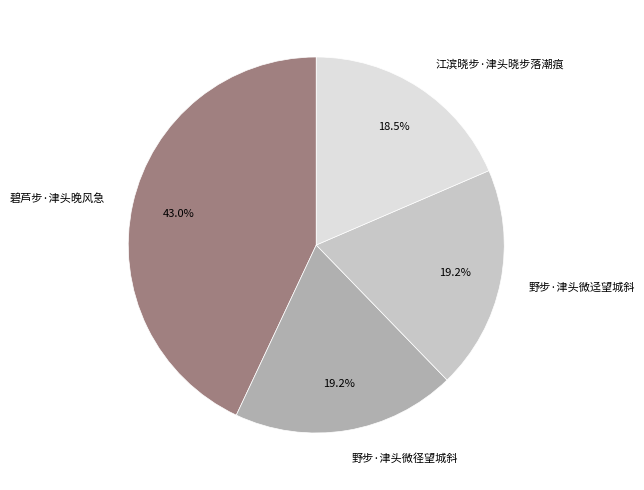

What percentage is NOT represented by 碧芦步·津头晚风急?

57.0%